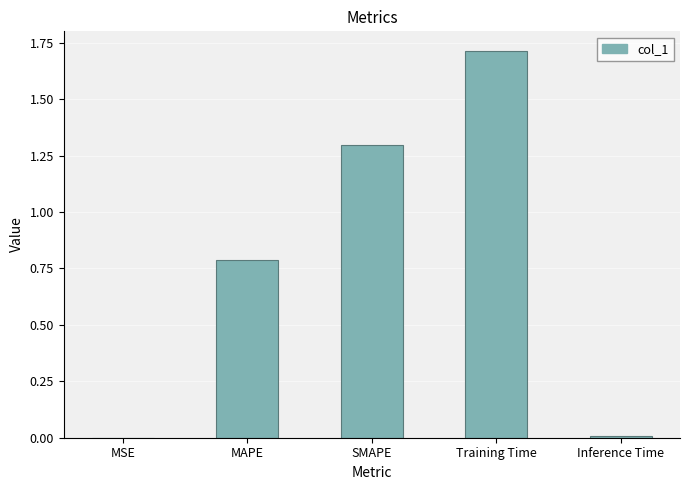

The value at Training Time is 2.7. True or false?

False